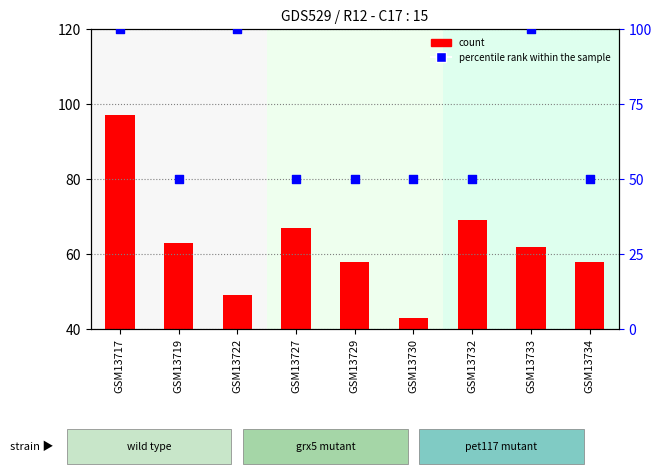

Which series has the widest spread of Y values?

count